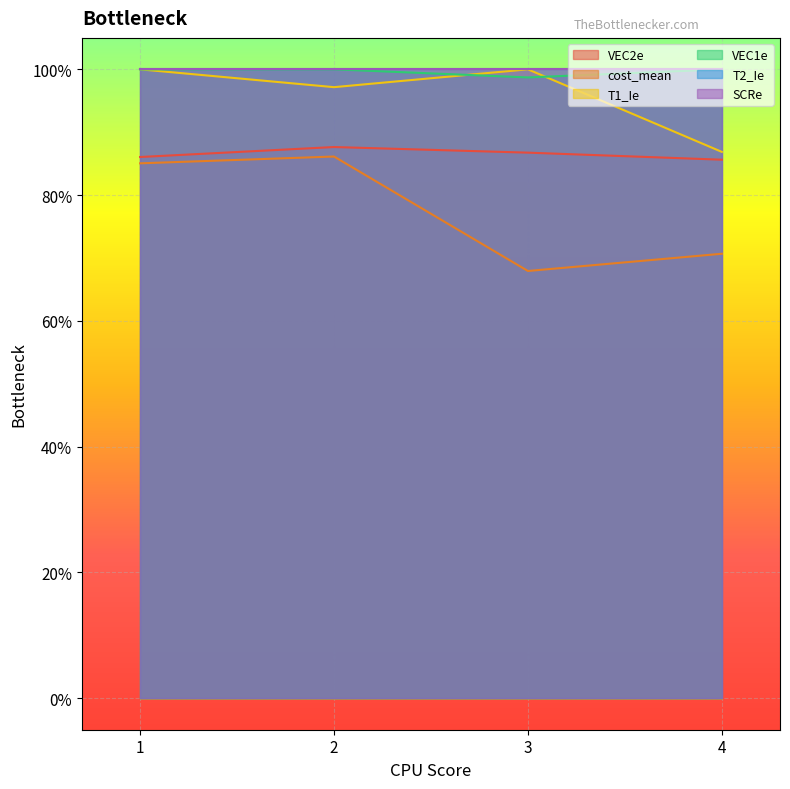

At which label is VEC1e closest to 0?

3